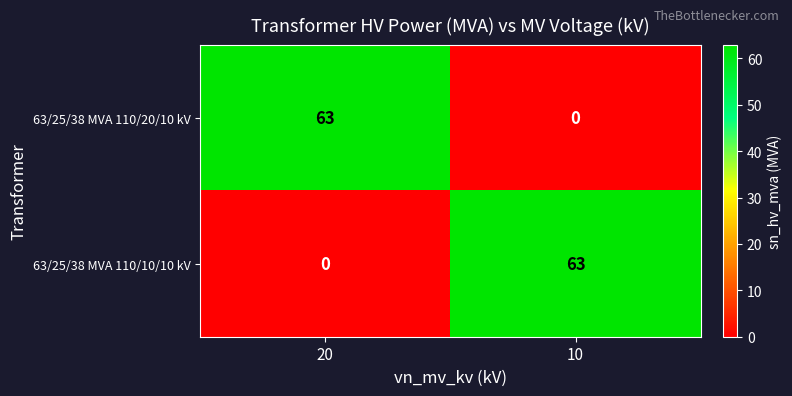

Is it true that 63/25/38 MVA 110/20/10 kV equals -26 at 10?

False